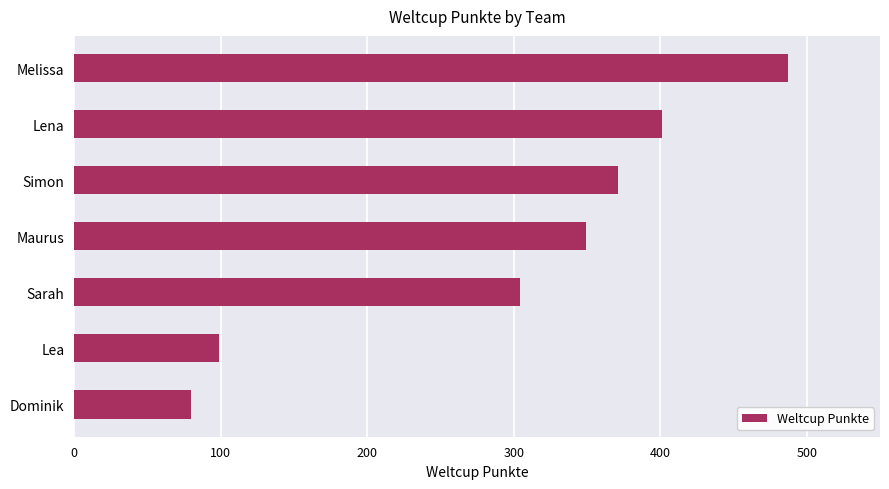

The chart shows a value of 371 at Simon. True or false?

True